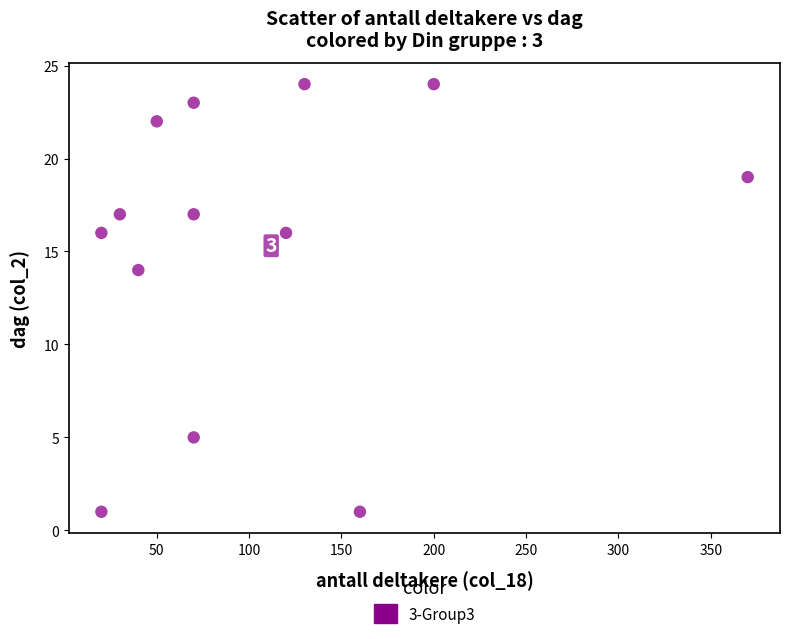

What is the range of Y values (max minus min)?

23